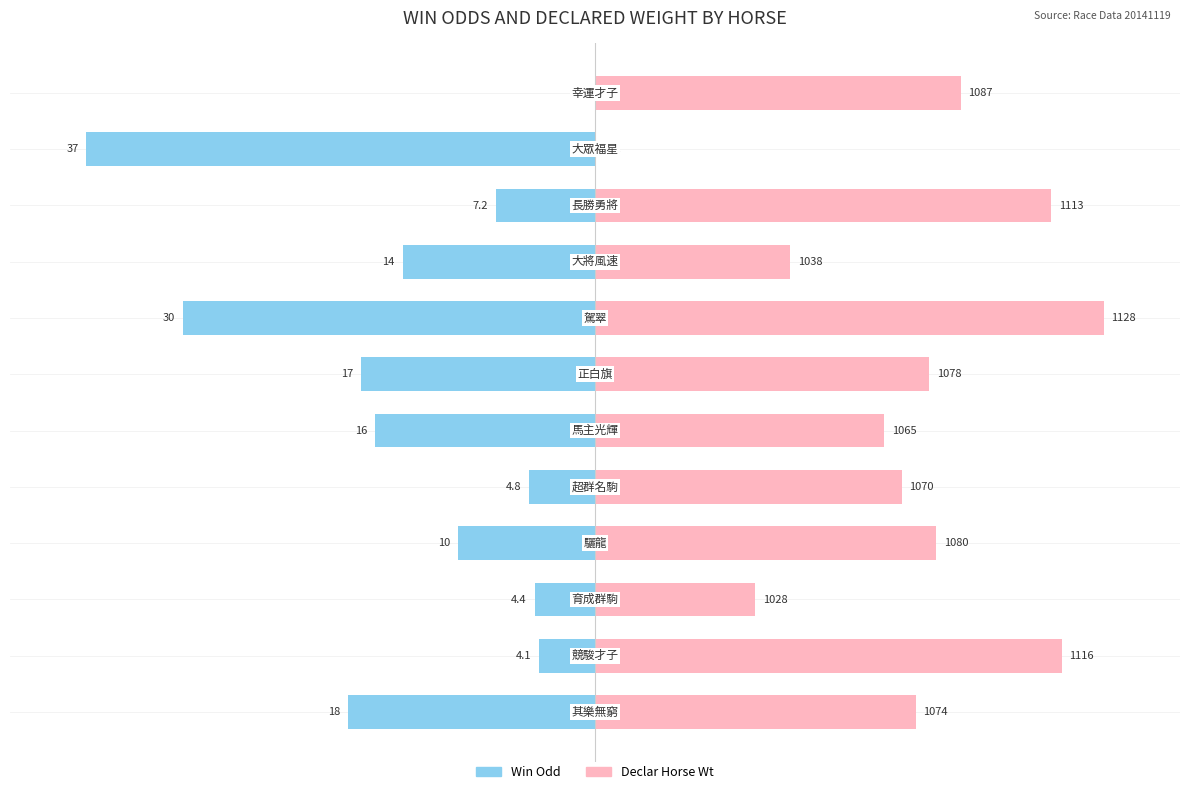

How many groups of bars are there?

12